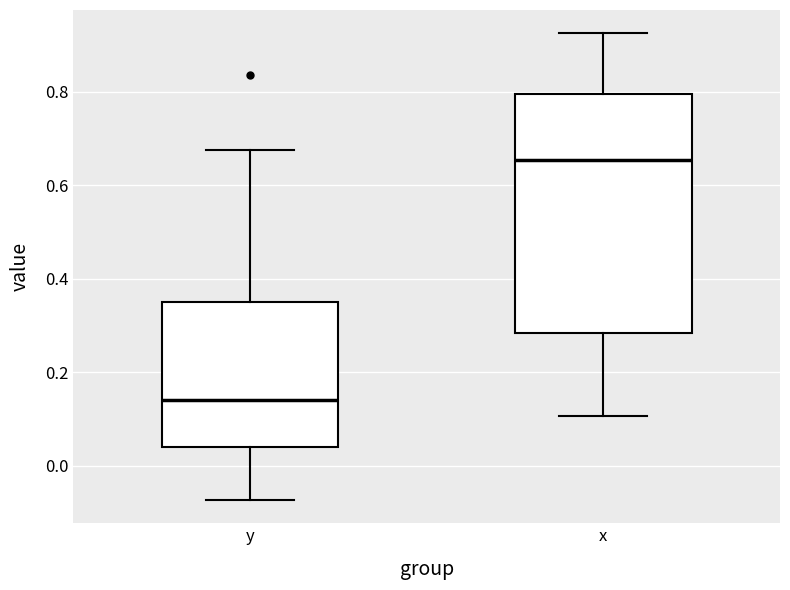

Comparing the boxes themselves (not the whiskers), which one is the tallest?

x